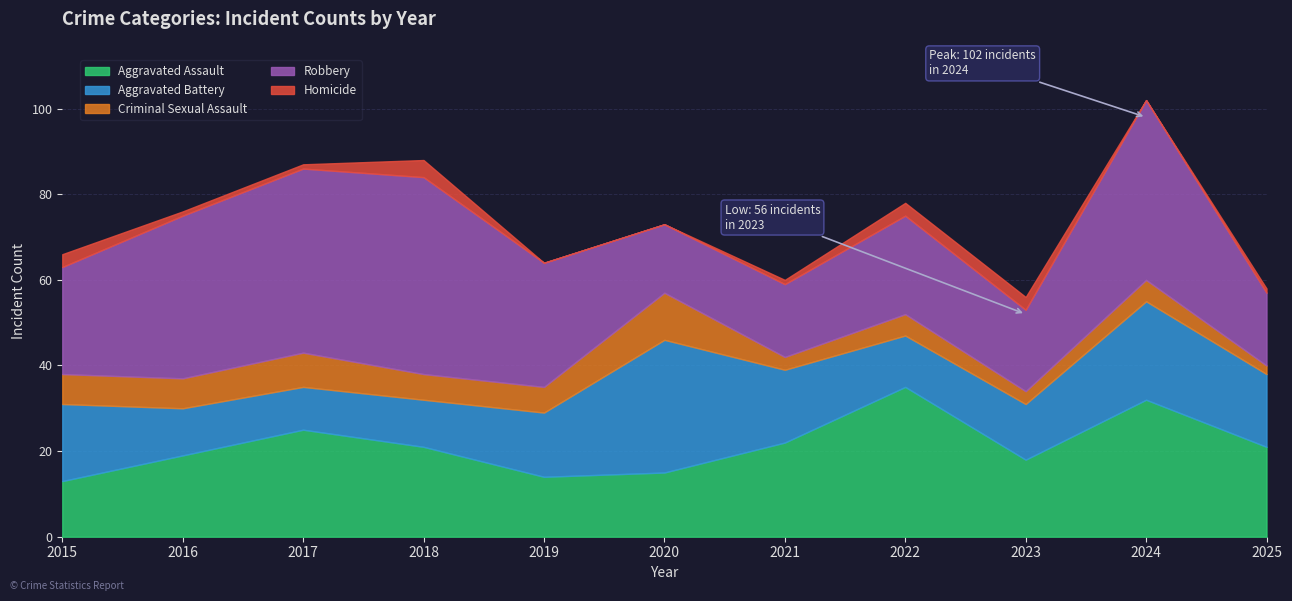

Reading left to right, transcribe all the data shown in this chart.

Aggravated Assault: 2015=13	2016=19	2017=25	2018=21	2019=14	2020=15	2021=22	2022=35	2023=18	2024=32	2025=21
Aggravated Battery: 2015=18	2016=11	2017=10	2018=11	2019=15	2020=31	2021=17	2022=12	2023=13	2024=23	2025=17
Criminal Sexual Assault: 2015=7	2016=7	2017=8	2018=6	2019=6	2020=11	2021=3	2022=5	2023=3	2024=5	2025=2
Robbery: 2015=25	2016=38	2017=43	2018=46	2019=29	2020=16	2021=17	2022=23	2023=19	2024=42	2025=17
Homicide: 2015=3	2016=1	2017=1	2018=4	2019=0	2020=0	2021=1	2022=3	2023=3	2024=0	2025=1